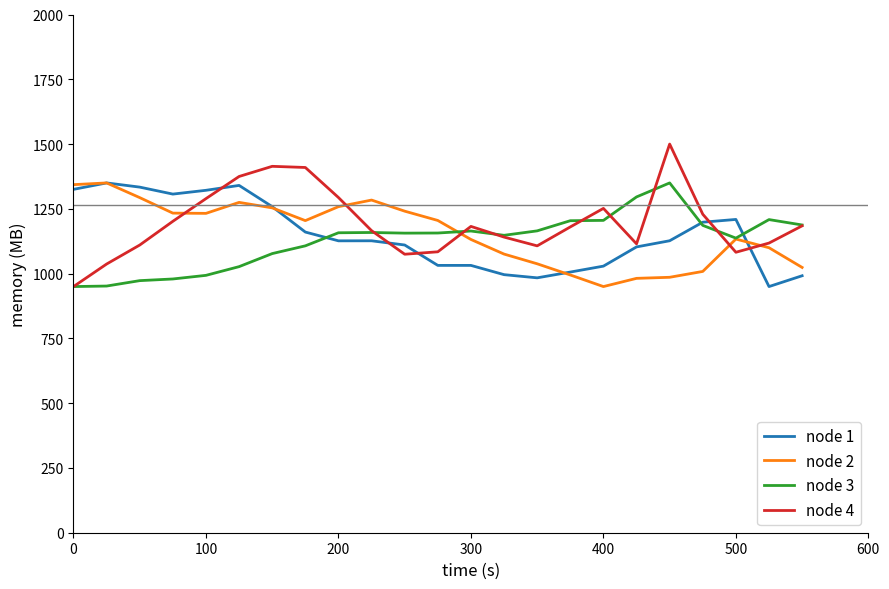

What is the maximum value shown in the chart?

1500.0